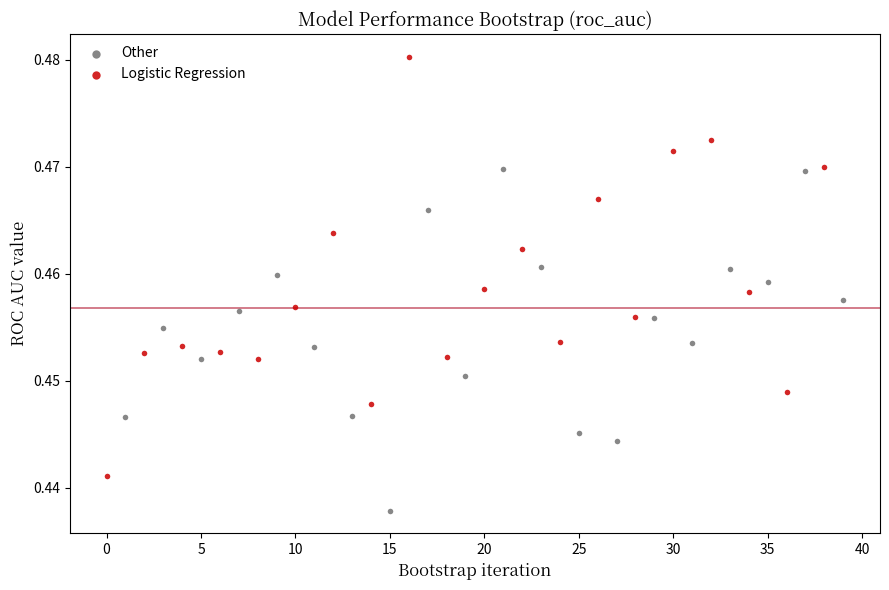

Which series contains the lowest Y value?

Other